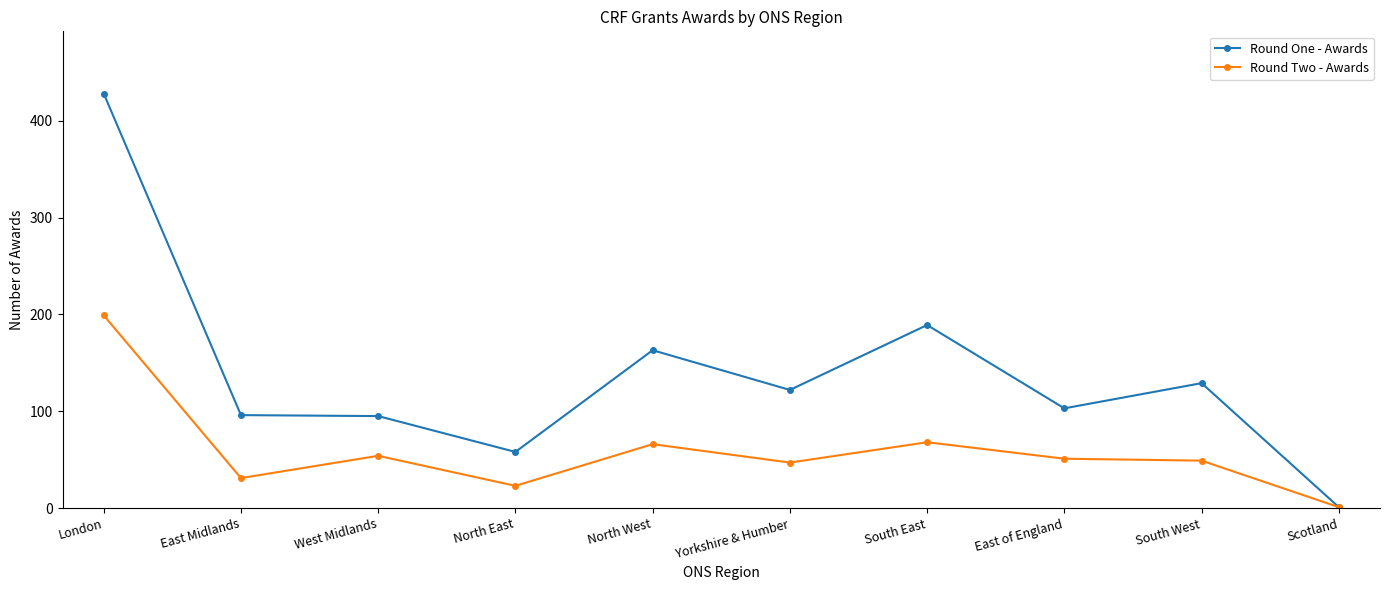

How many values in the Round Two - Awards series are below 51?

5